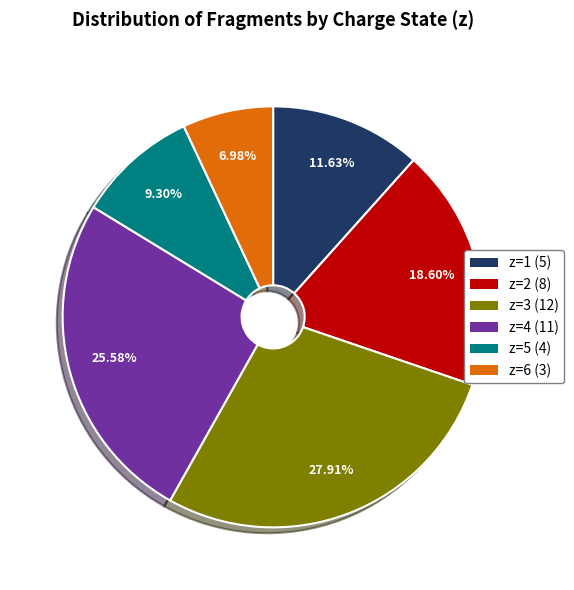

Which slice is the smallest?

z=6